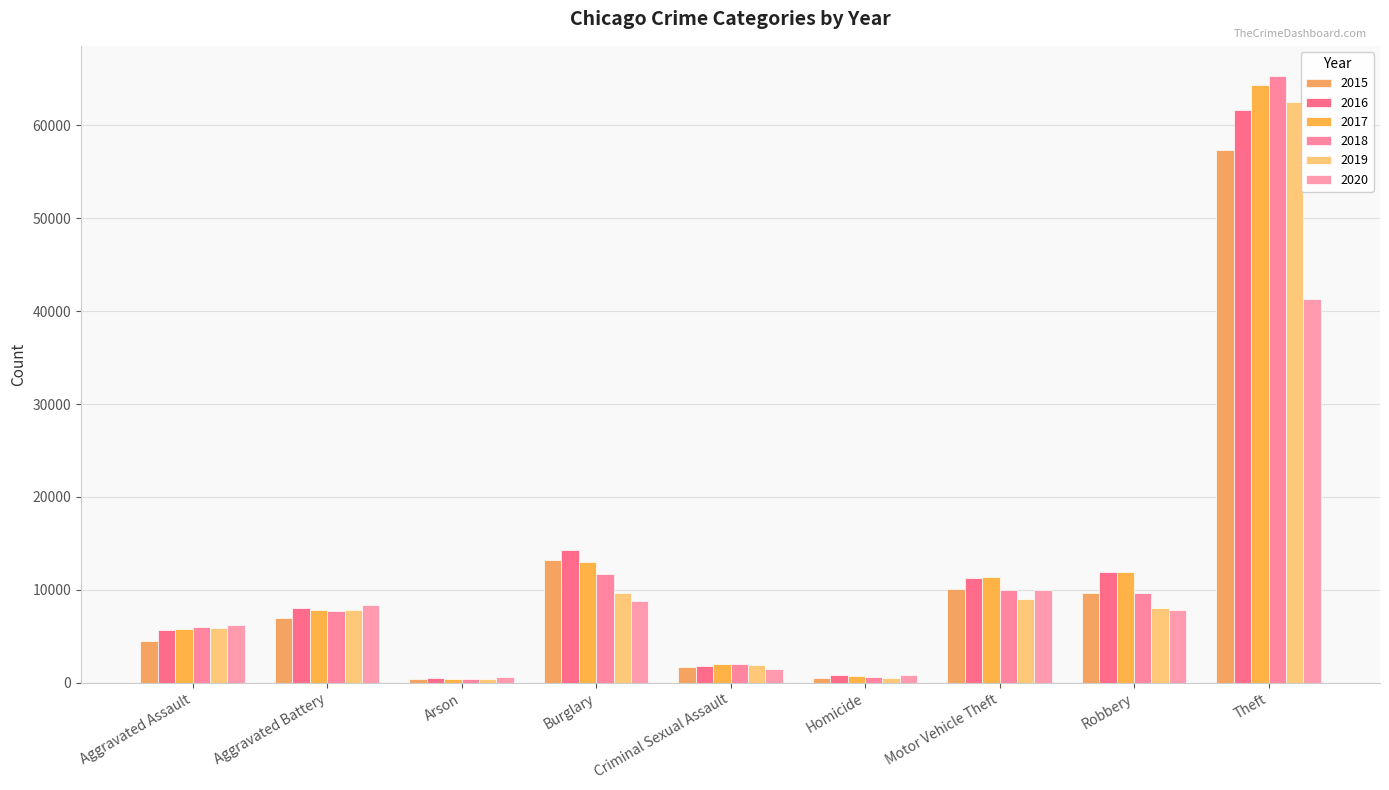

What is the label of the 1st bar from the left?

Aggravated Assault